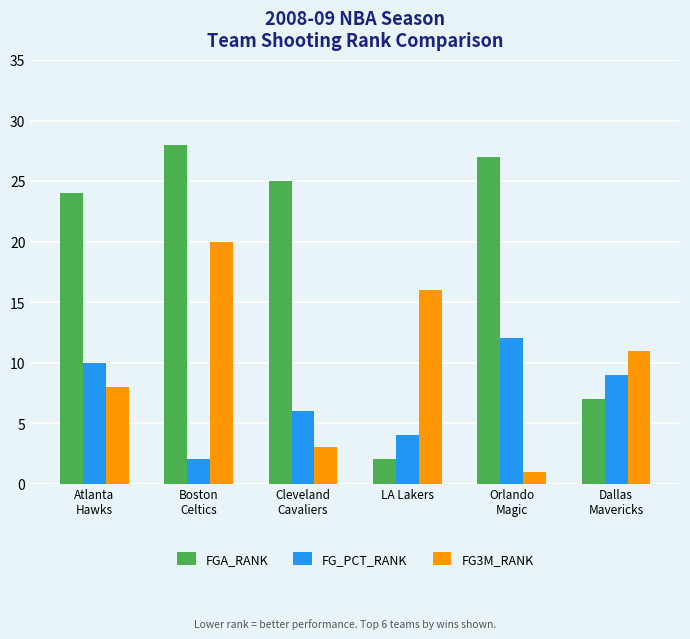

Which series changed the most between Atlanta
Hawks and Cleveland
Cavaliers?

FG3M_RANK